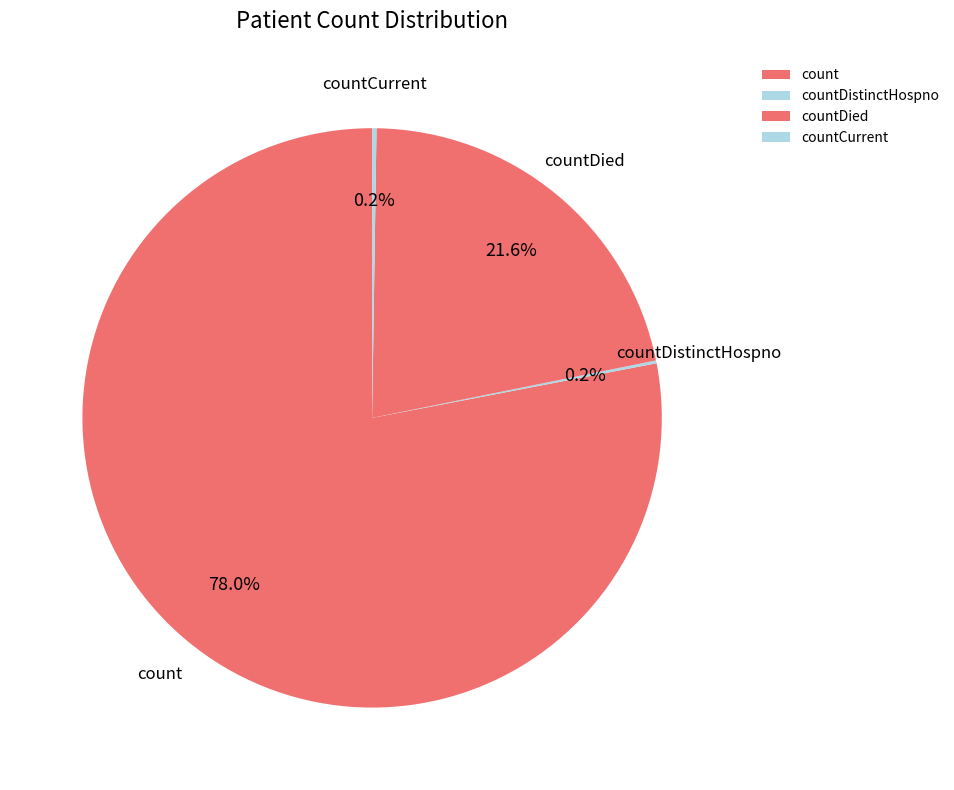

What percentage do count and countDied together represent?

99.6%